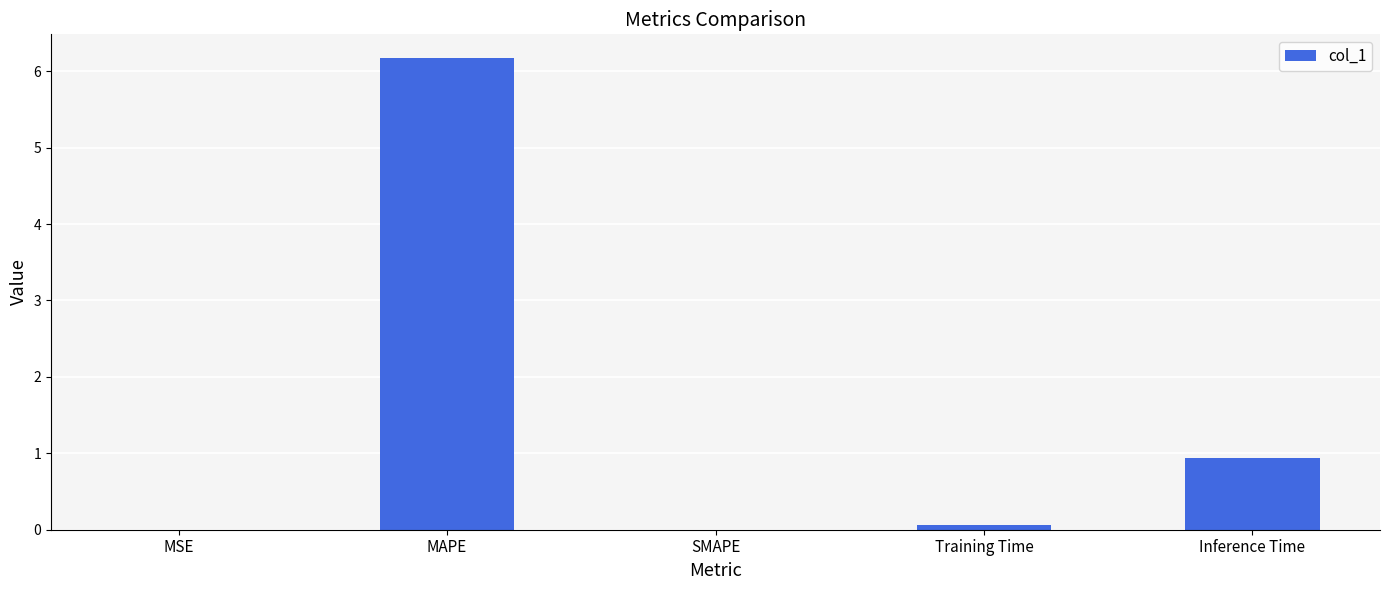

The chart shows a value of 0.0 at MSE. True or false?

True